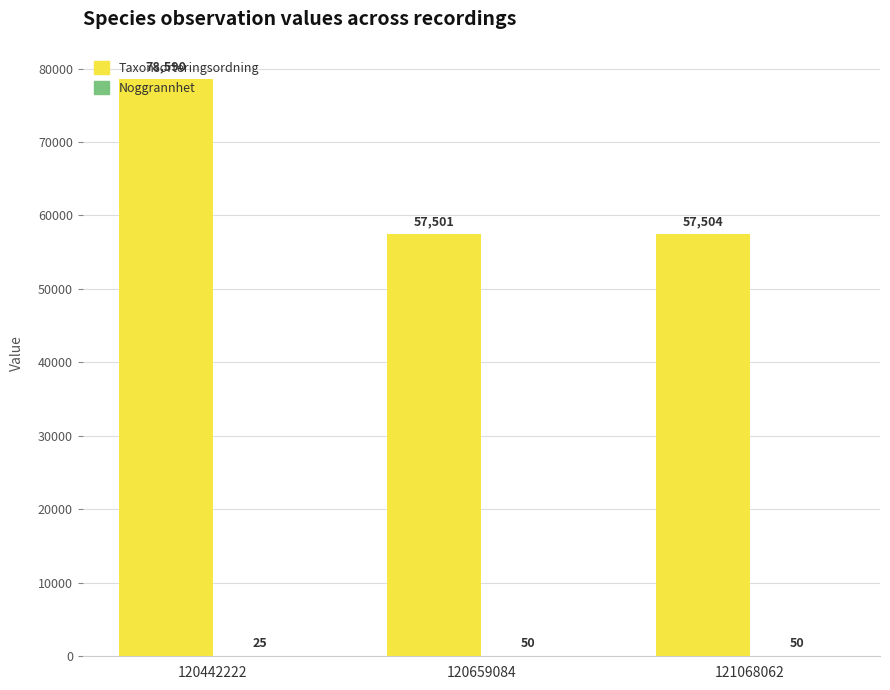

What is the sum of all Taxonsorteringsordning values?

193595